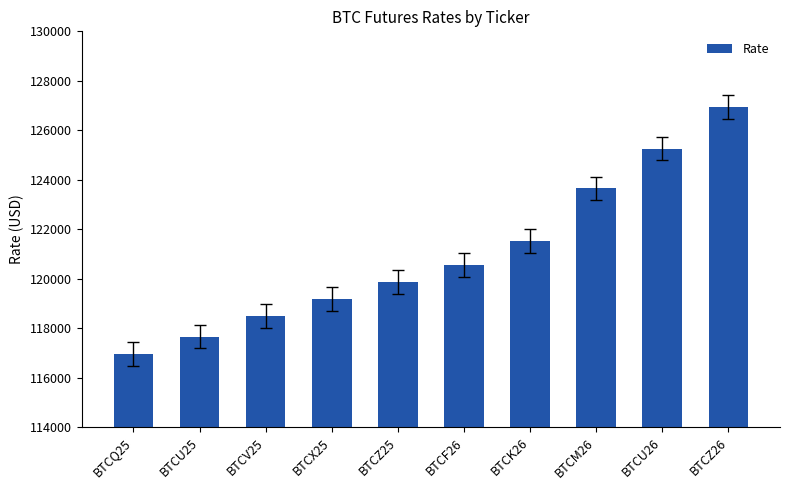

What is the sum of all values?

1210095